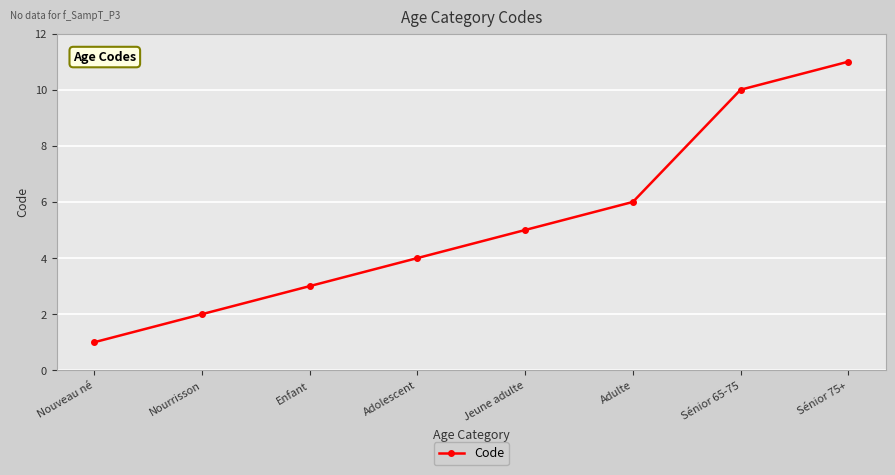

Reading right to left, list all the values displayed in this chart.

Sénior 75+=11	Sénior 65-75=10	Adulte=6	Jeune adulte=5	Adolescent=4	Enfant=3	Nourrisson=2	Nouveau né=1